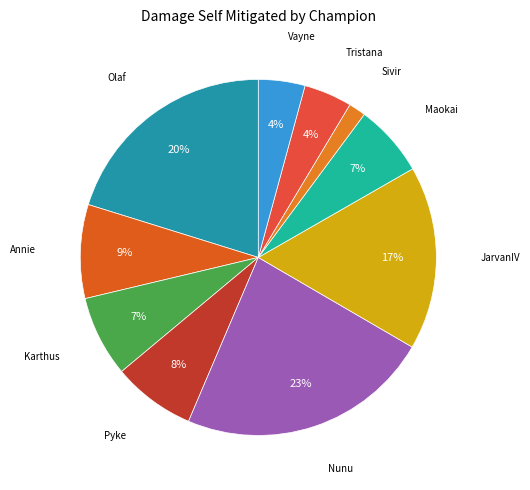

To the nearest percent, what is the difference between the largest and smallest slice percentages?

21%